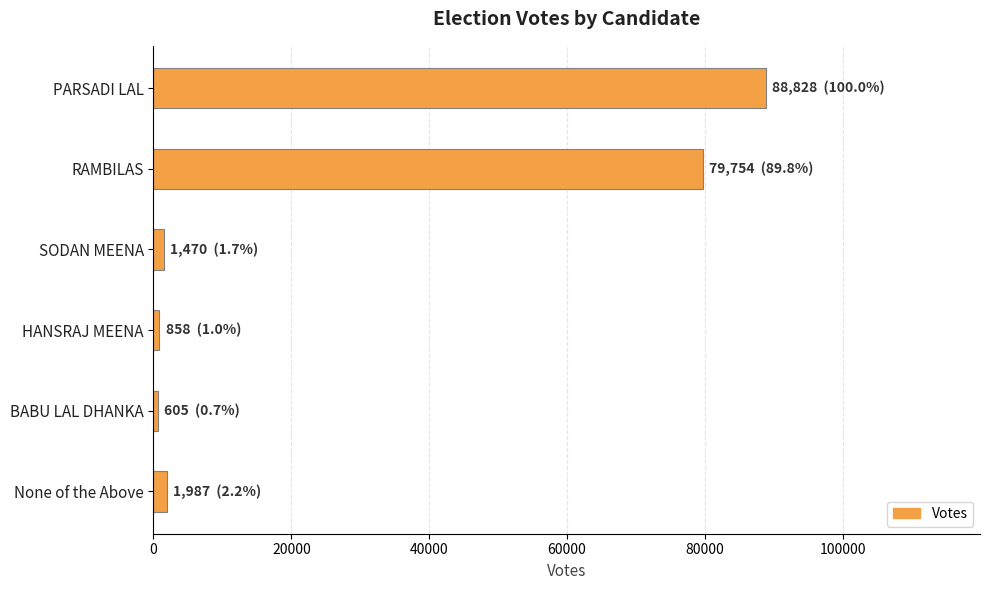

Where is the data nearest to the value 44716?

RAMBILAS